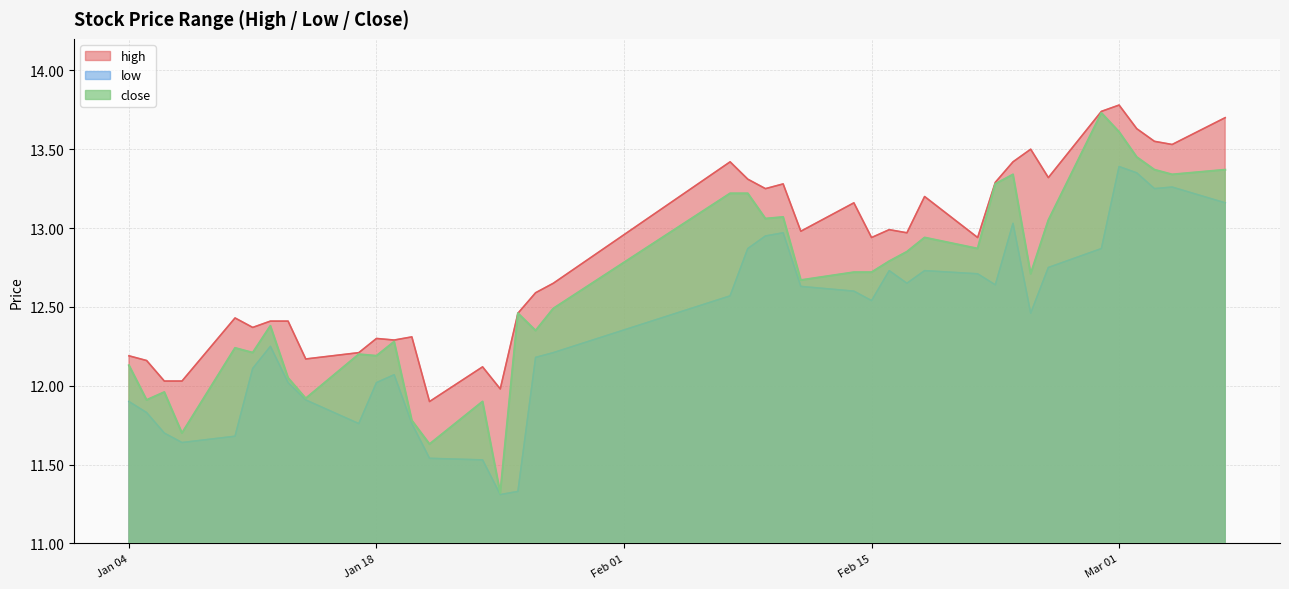

Rank the series by their average value, from lowest to highest.

low, close, high